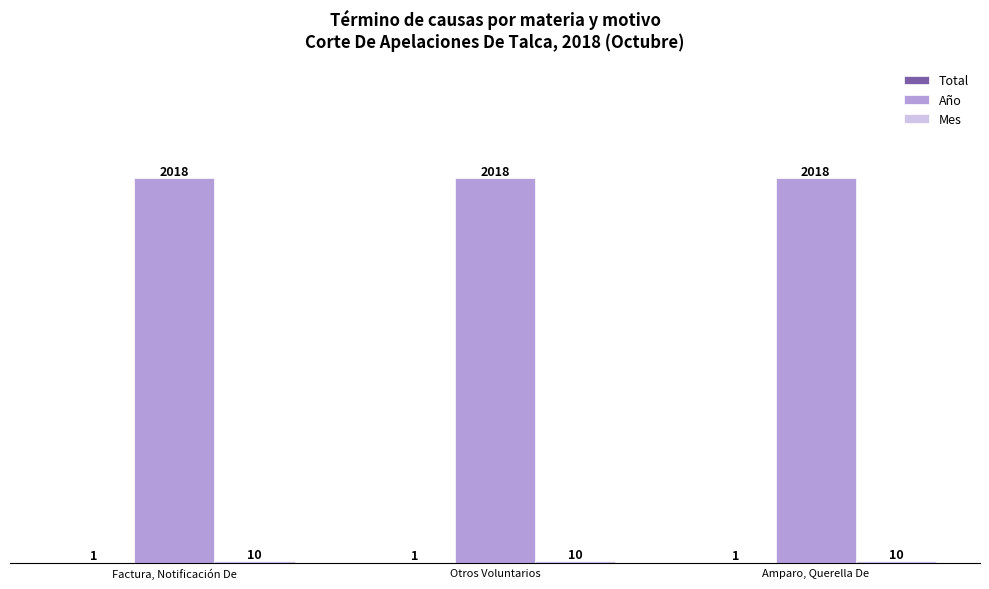

Which series has the largest total across all categories?

Año